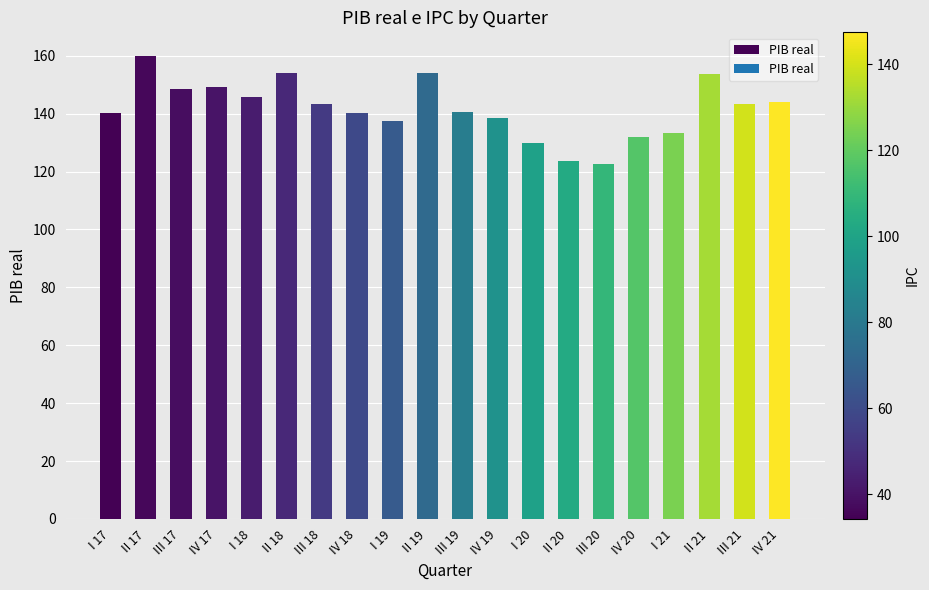

What is the maximum value shown in the chart?

160.1